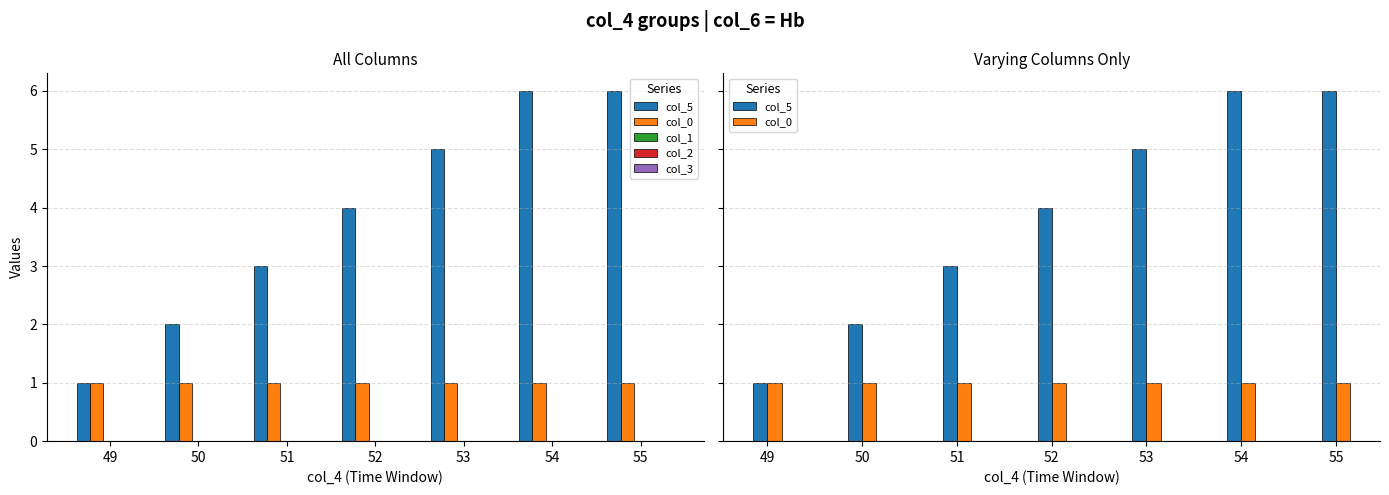

Are the bars horizontal?

No